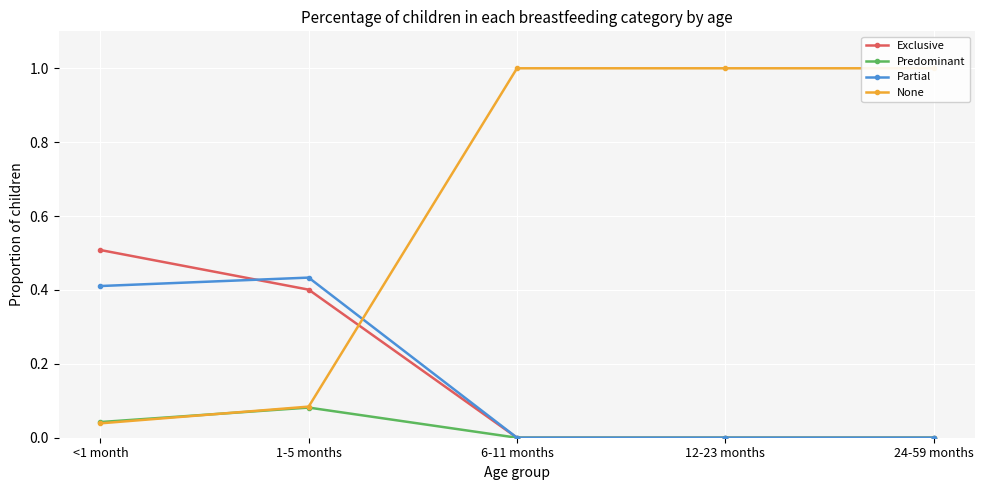

What is the label of the 2nd point from the right?

12-23 months